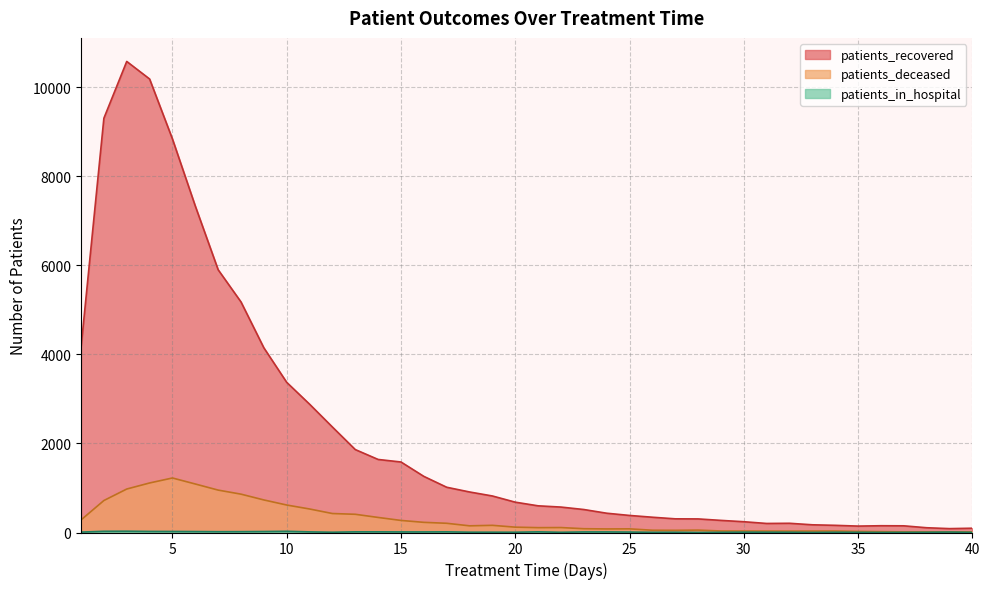

List the series in order of their peak value, lowest first.

patients_in_hospital, patients_deceased, patients_recovered